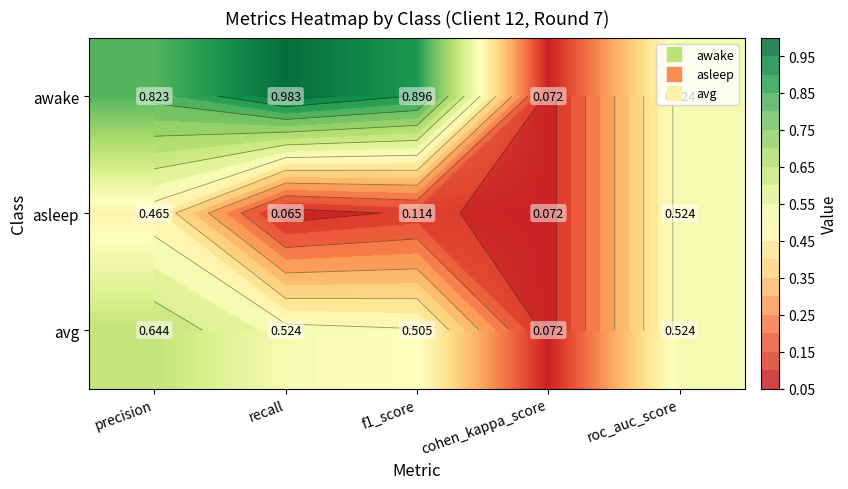

Read the asleep value at recall.

0.1